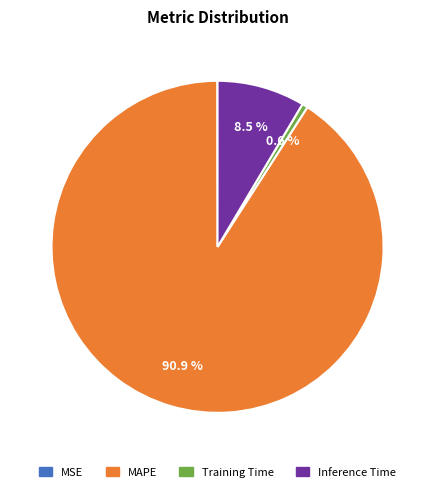

The Inference Time slice represents 18% of the pie. True or false?

False